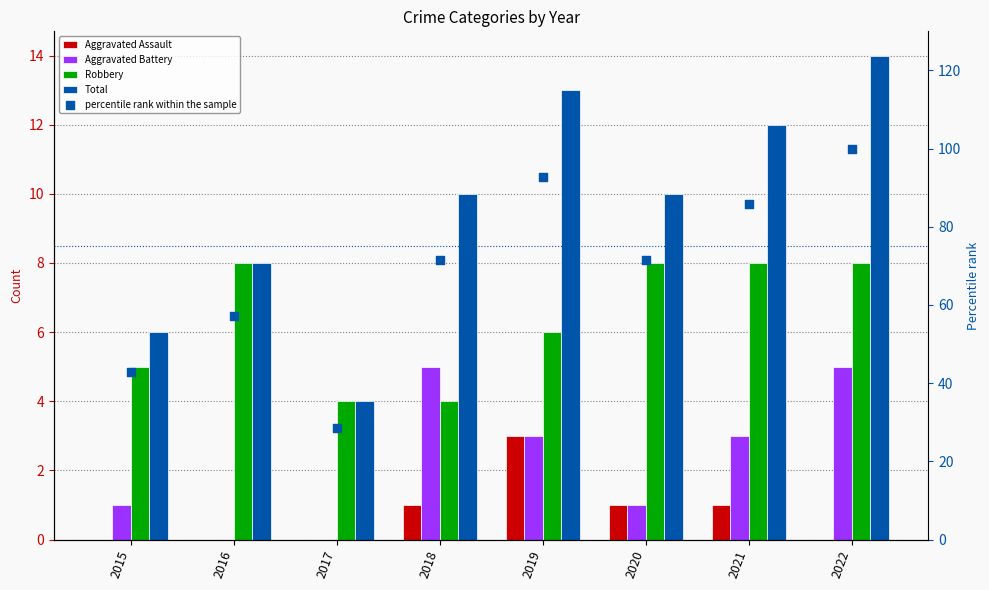

Which series contains the lowest Y value?

Aggravated Assault